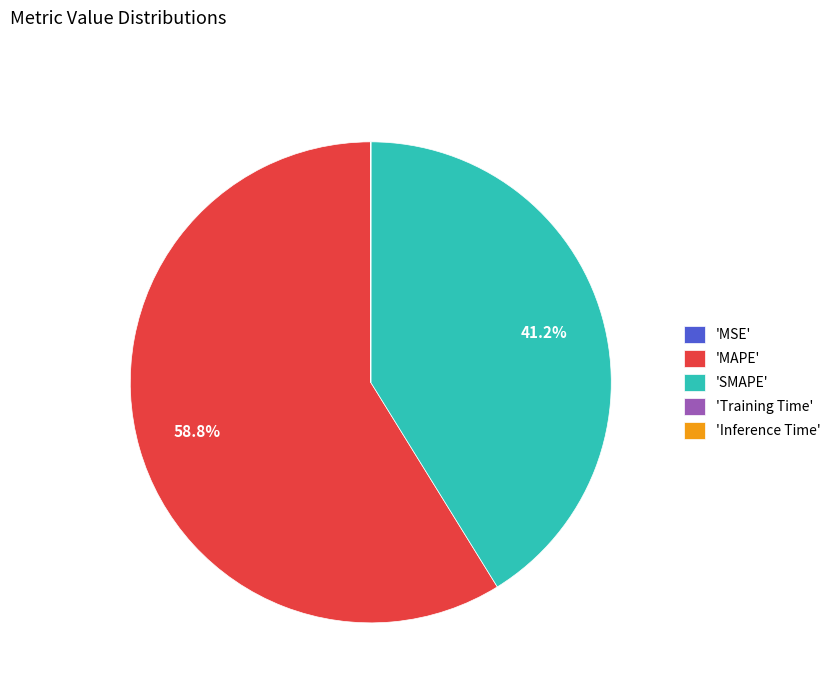

Which category accounts for the majority?

'MAPE'